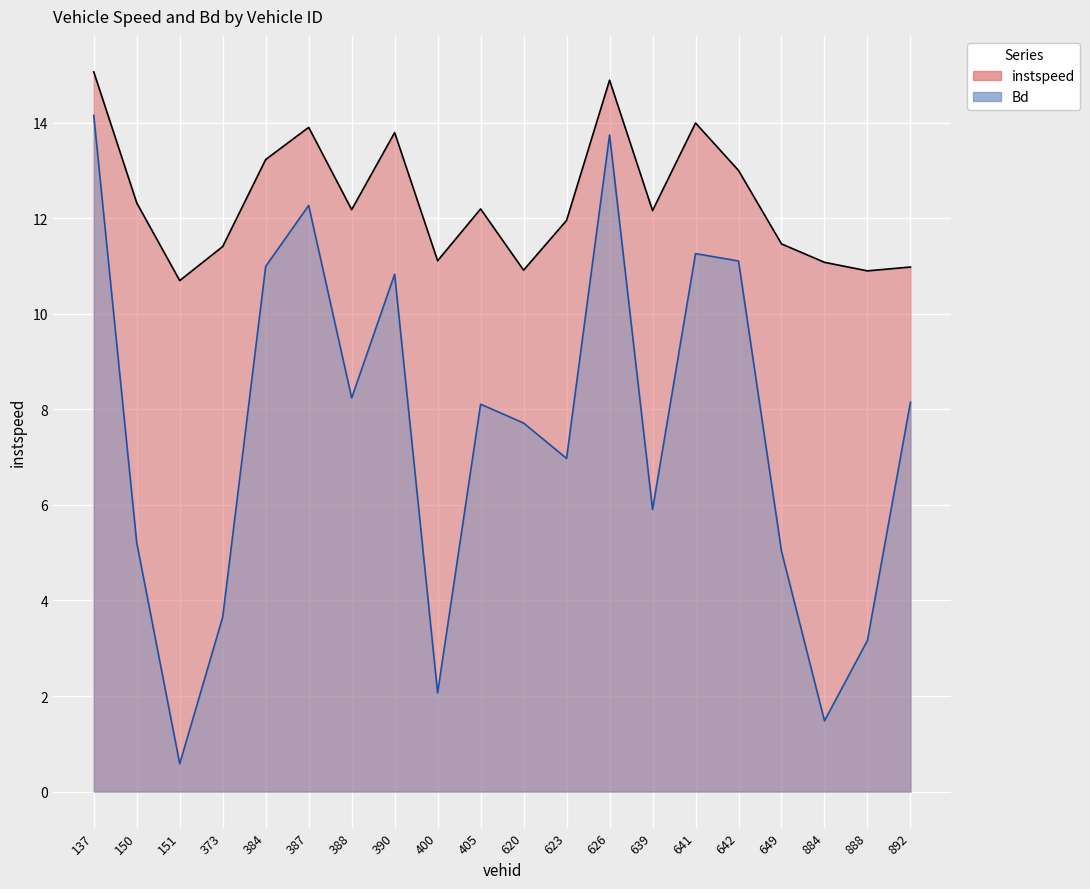

What is the difference between the instspeed values at 884.0 and 649.0?

0.4